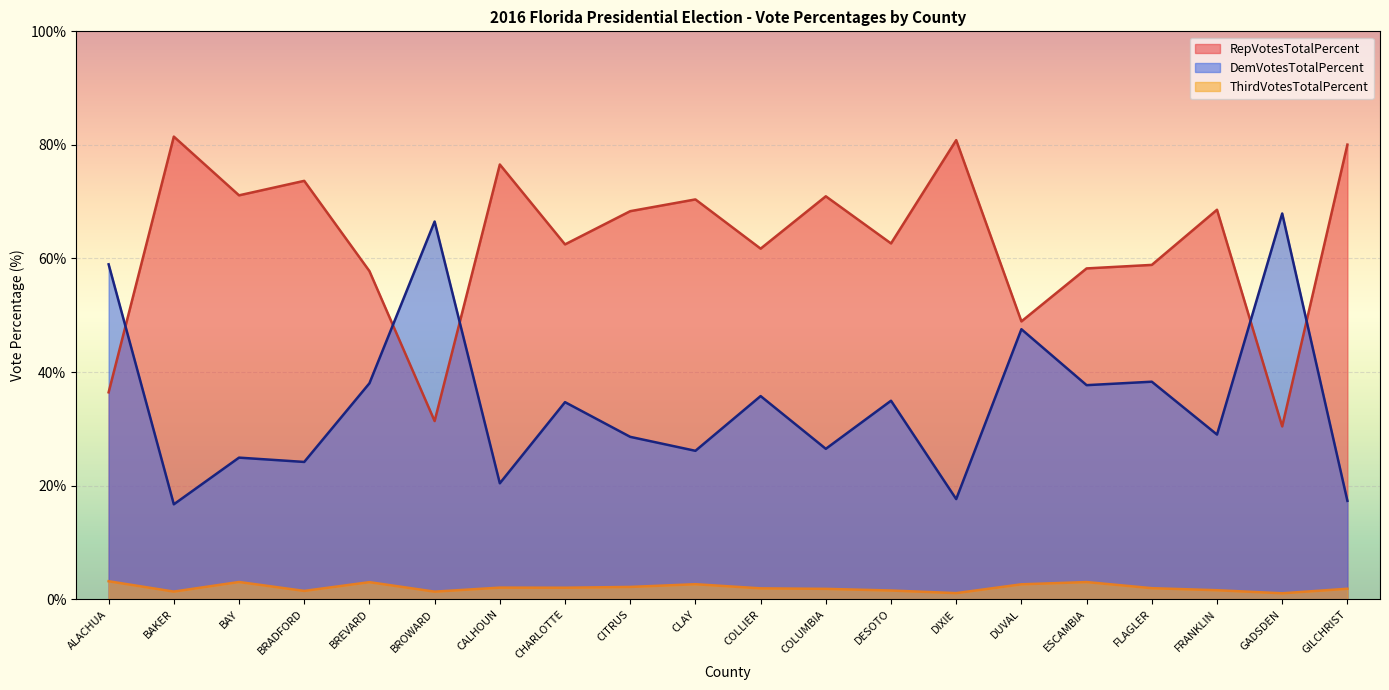

What is the sum of all RepVotesTotalPercent values?

1250.9